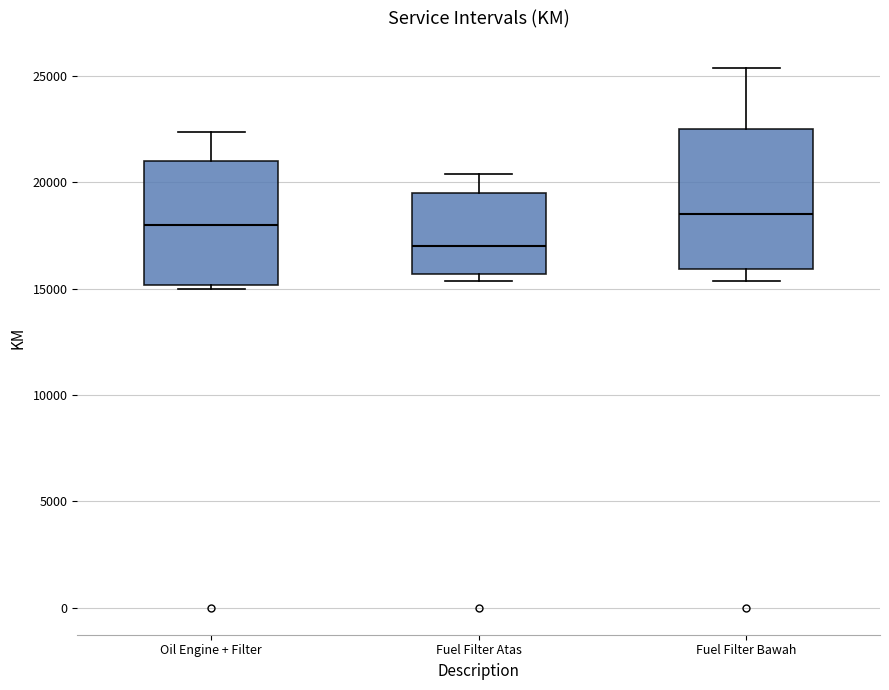

Reading left to right, read every box against the y-axis: the position of its median line, the range the box covers, and the ends of its whiskers. The values are not printed on the chart, so give them approximately, as read against the axis.

Oil Engine + Filter: median 18000, box 15000 to 21000, whiskers 15000 (just below the box's lower edge) to 22500
Fuel Filter Atas: median 17000, box 15500 to 19500, whiskers 15500 (just below the box's lower edge) to 20500
Fuel Filter Bawah: median 18500, box 16000 to 22500, whiskers 15500 to 25500